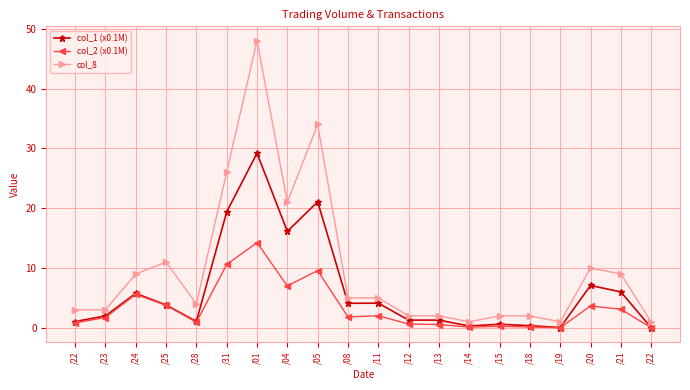

What are all the series names shown in the legend?

col_1 (x0.1M), col_2 (x0.1M), col_8